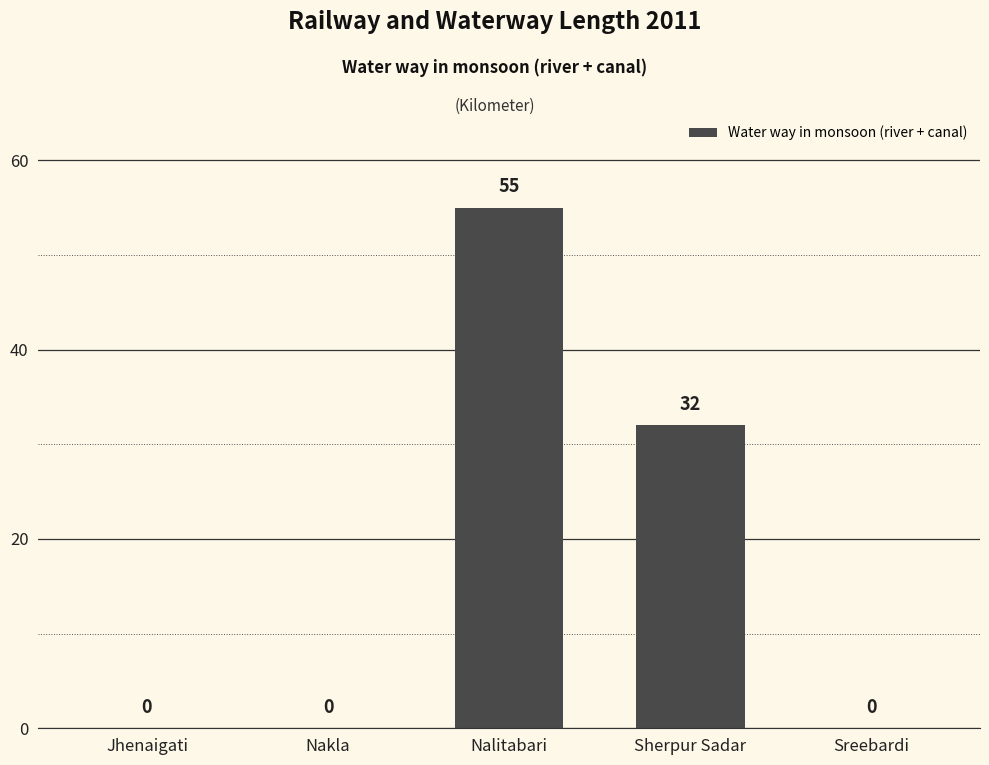

The chart shows a value of 0 at Sreebardi. True or false?

True